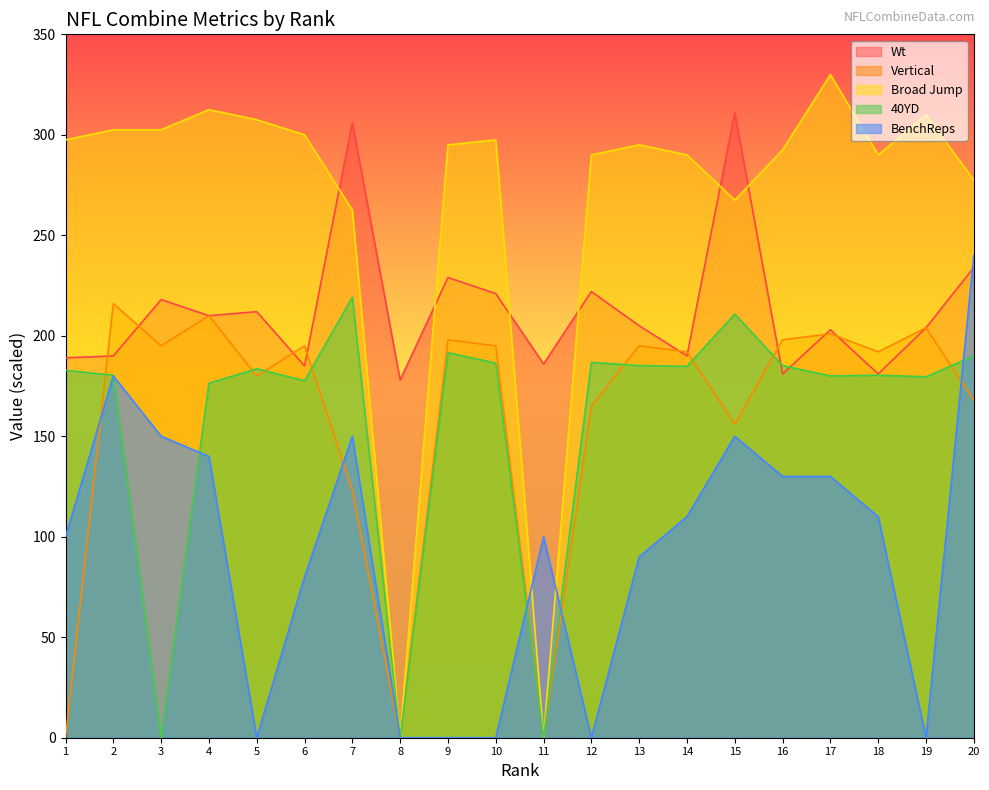

What are all the series names shown in the legend?

Wt, Vertical, Broad Jump, 40YD, BenchReps